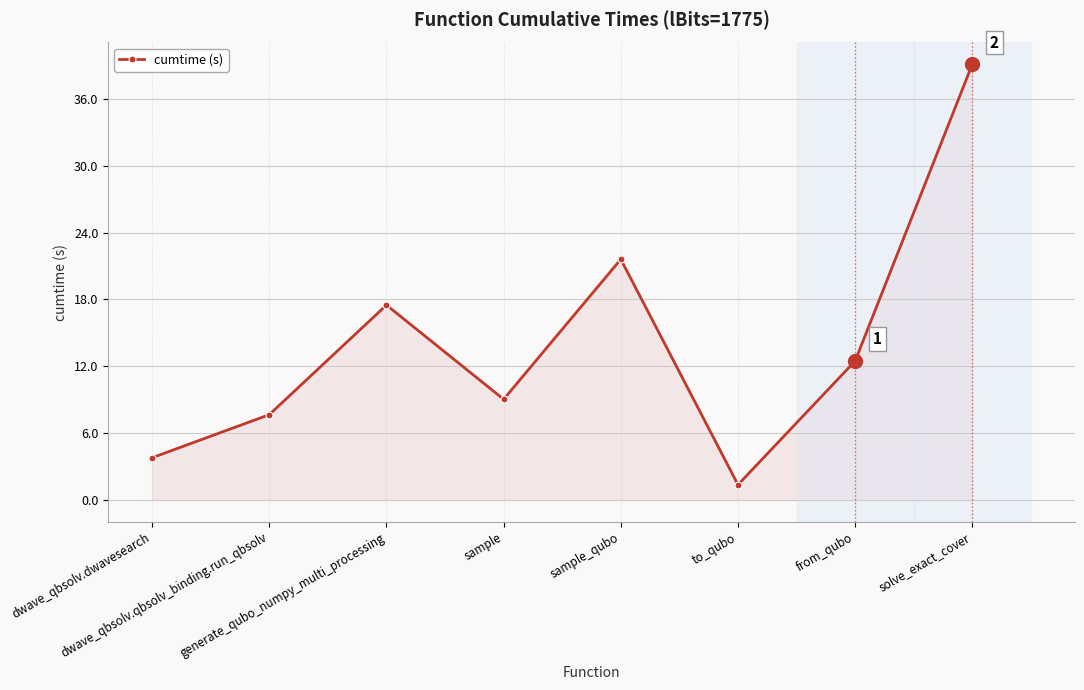

What is the value of the 4th point from the left?

9.0